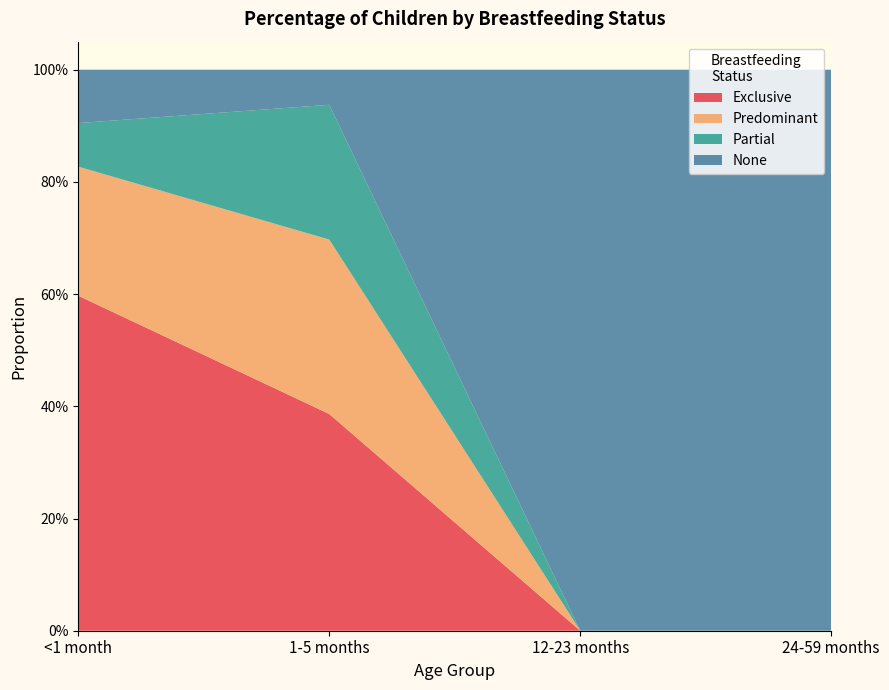

Reading left to right, list all the values displayed in this chart.

Exclusive: 0.6	0.4	0.0	0.0
Predominant: 0.2	0.3	0.0	0.0
Partial: 0.1	0.2	0.0	0.0
None: 0.1	0.1	1.0	1.0